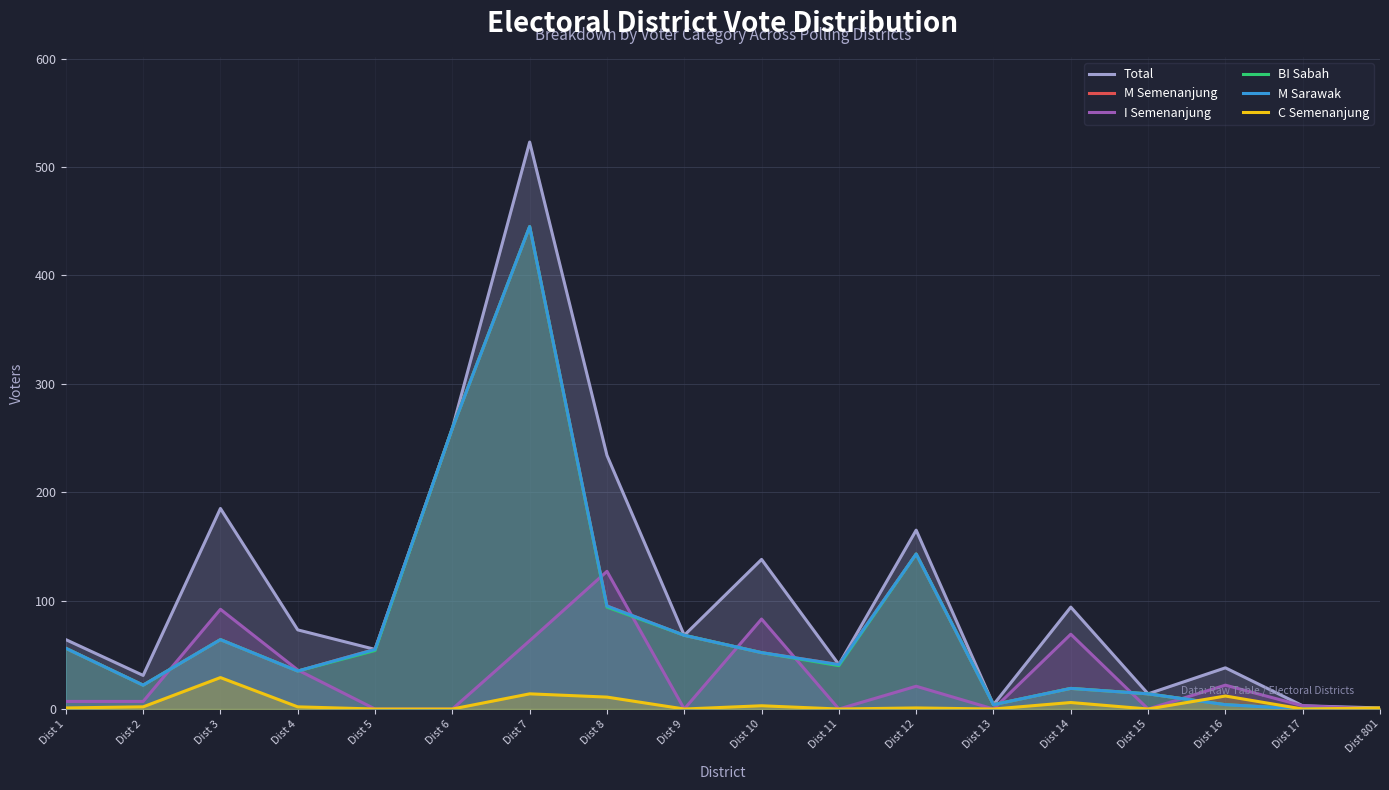

Is the value of BI Sabah at Dist 4 greater than the value of I Semenanjung at Dist 10?

No